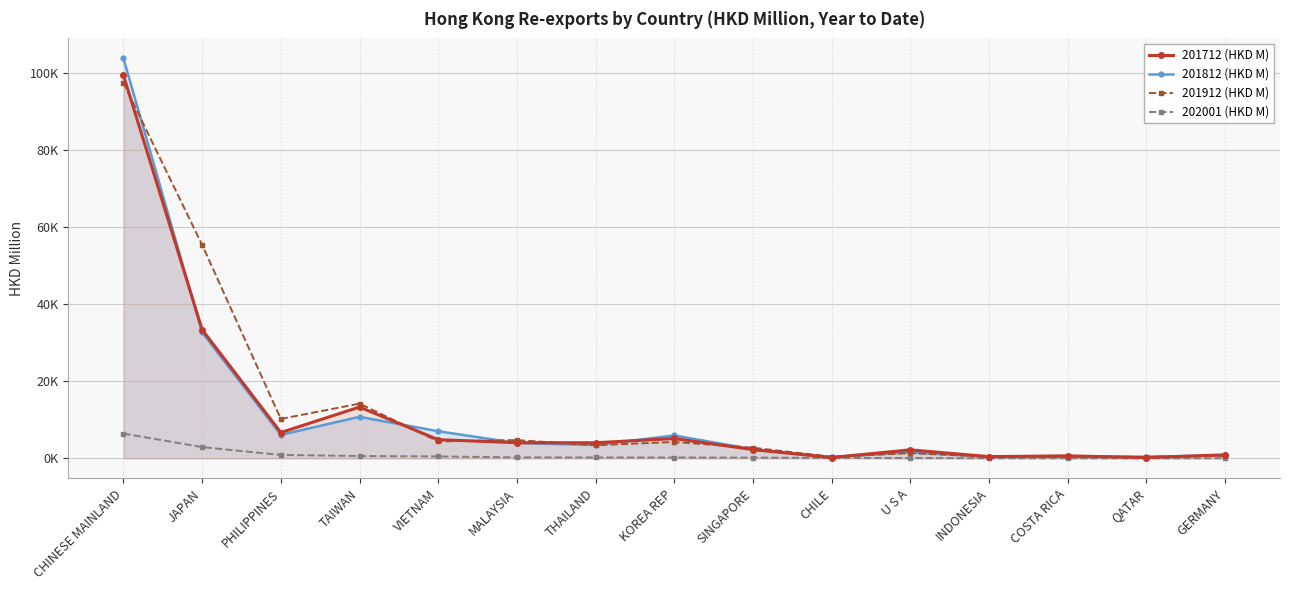

What is the label of the 15th point from the left?

GERMANY